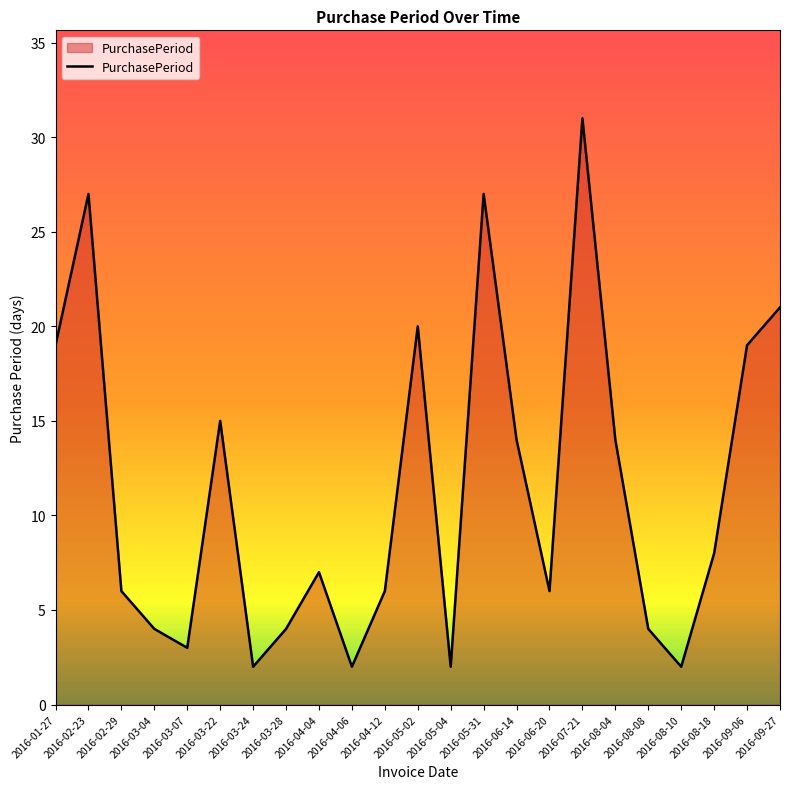

What is the difference between the maximum and minimum values?

29